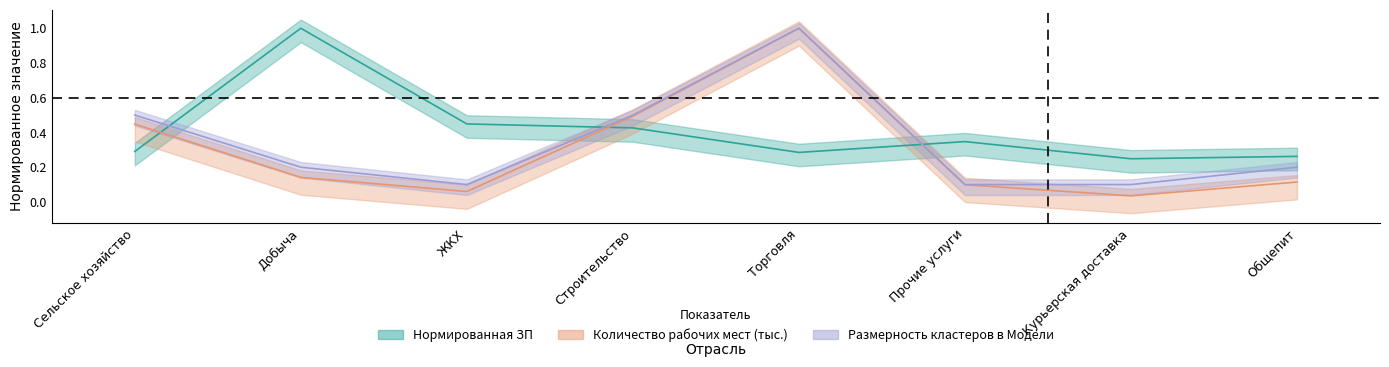

After their last crossing, which series has the higher values: ЗП (2020) or Количество рабочих мест (тыс.)?

ЗП (2020)